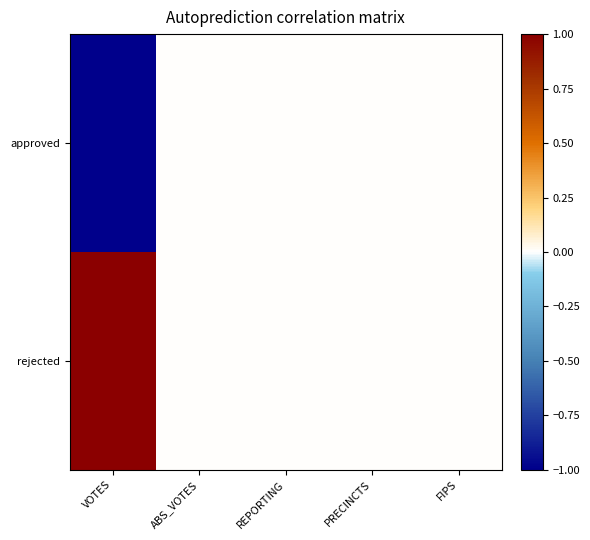

Between VOTES and ABS_VOTES, which series saw the biggest shift?

approved